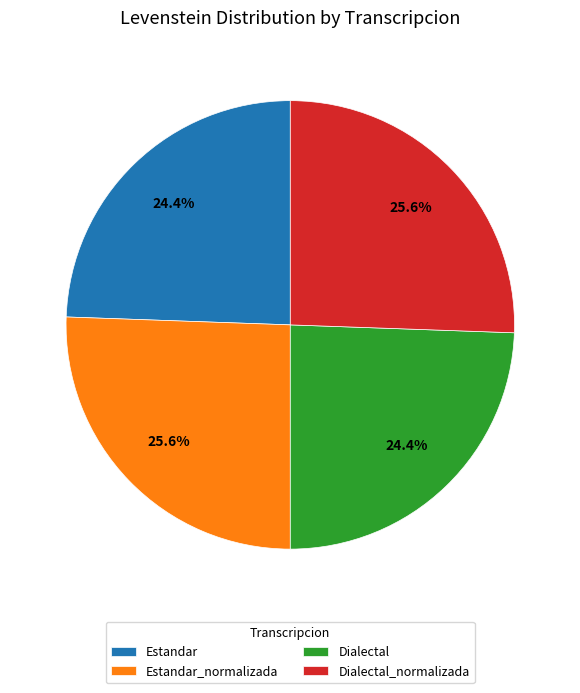

To the nearest percent, what percentage of the pie is Dialectal_normalizada?

26%